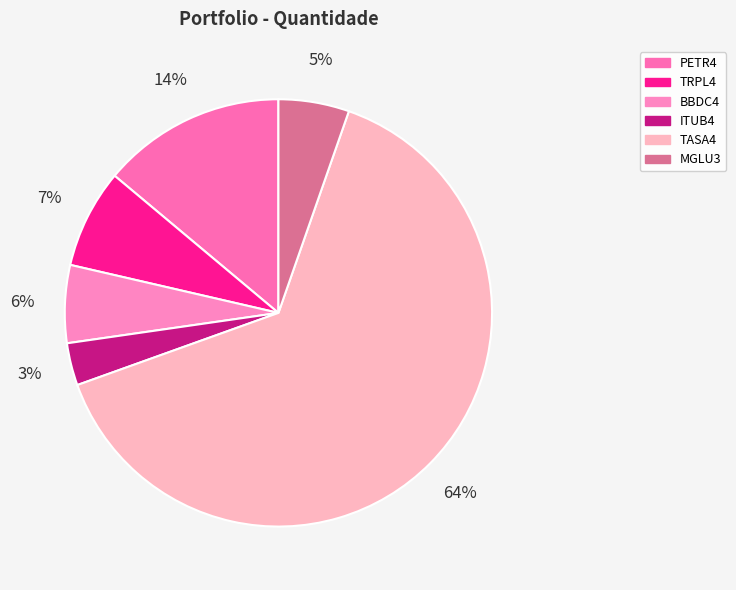

How many slices are in this pie chart?

6